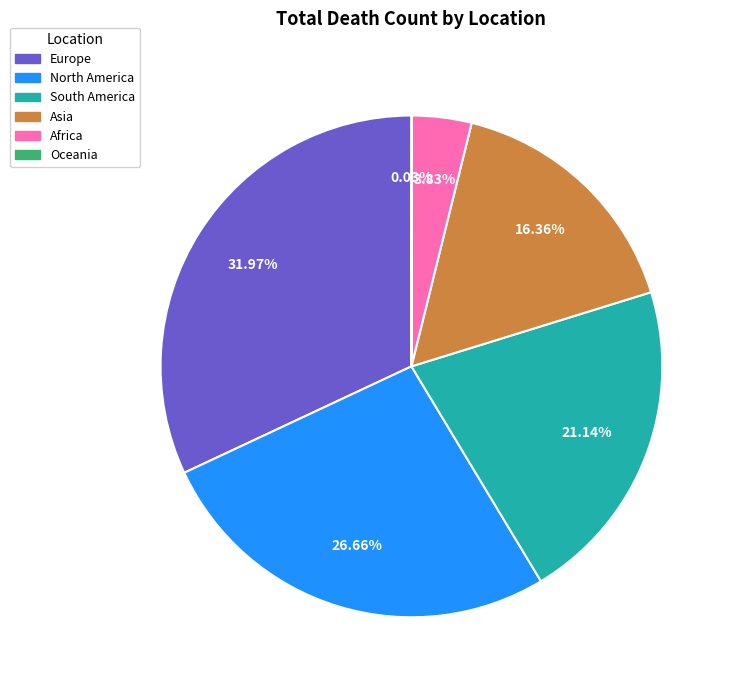

Do Asia and South America together represent more than half of the pie?

No